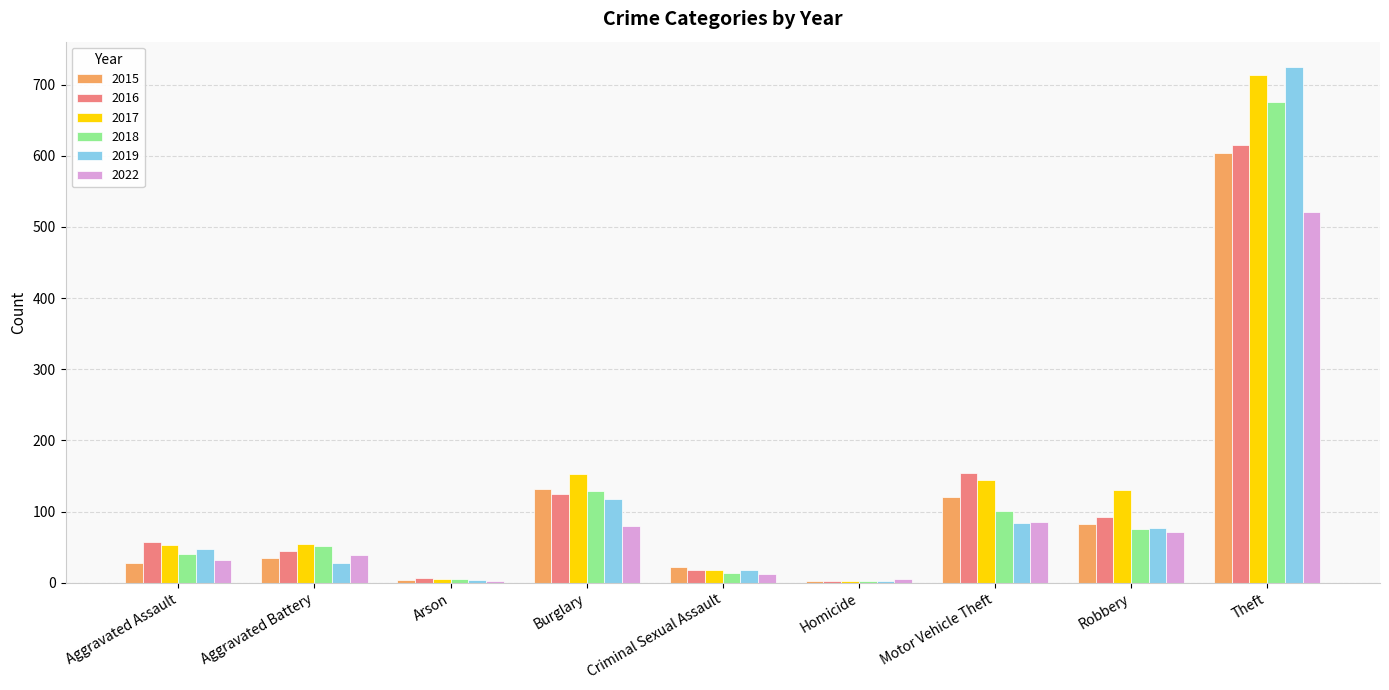

Which label corresponds to the largest value in the chart?

Theft